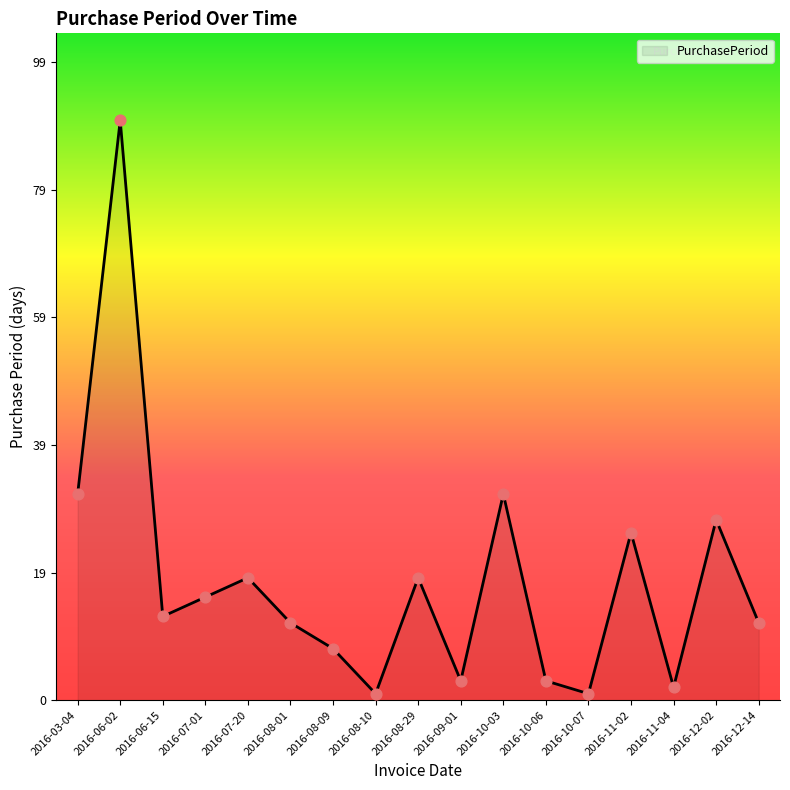

Which has a higher value, 2016-12-14 or 2016-09-01?

2016-12-14